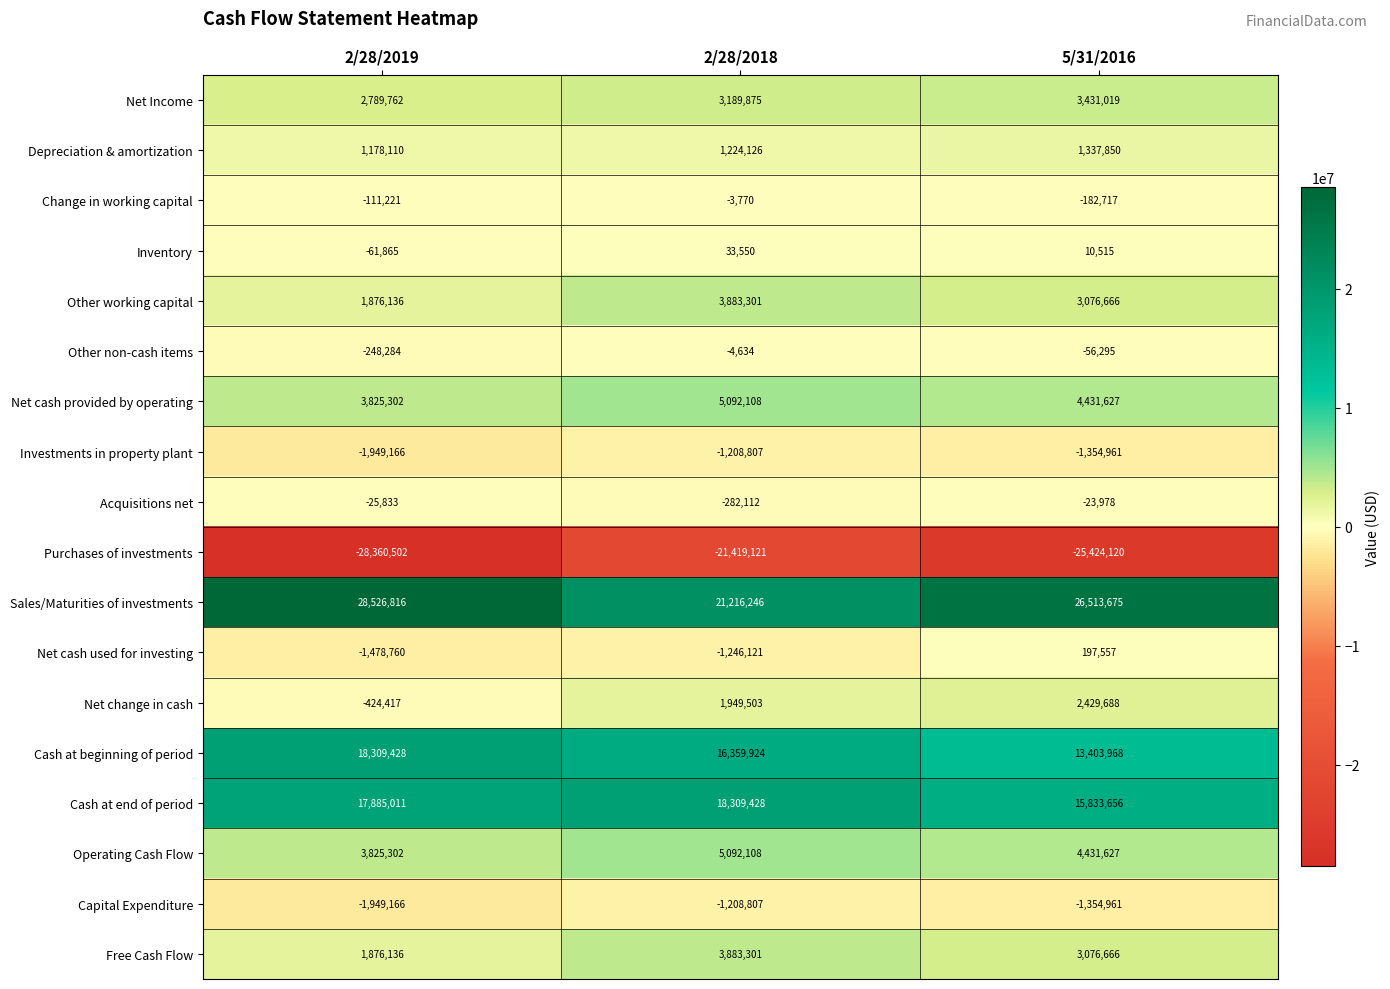

Which series has the largest total across all categories?

Sales/Maturities of investments